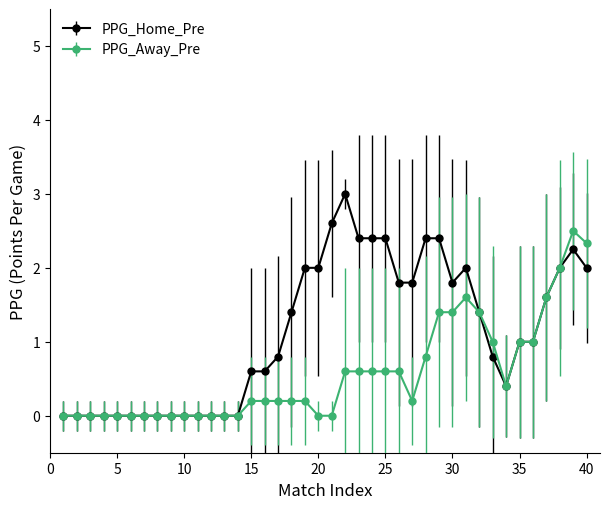

What is the greatest value displayed?

3.0